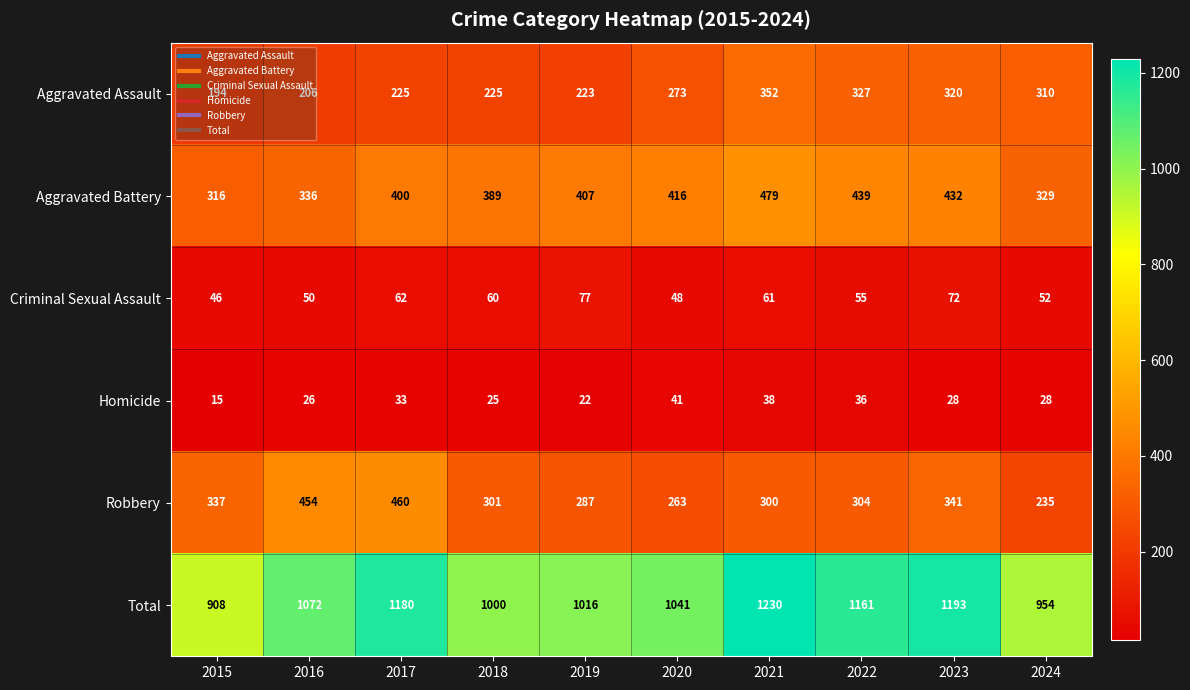

What is the approximate value of Criminal Sexual Assault at 2022?

55